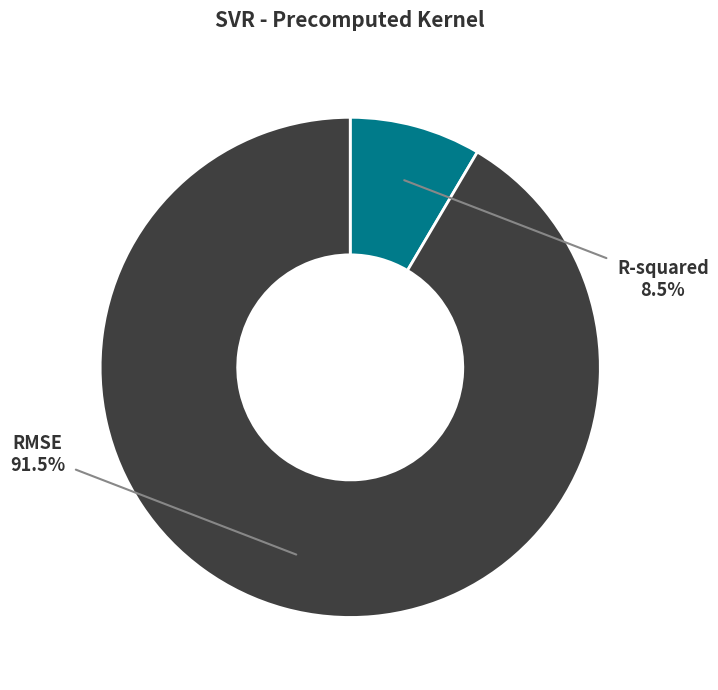

Which has a higher value, R-squared or RMSE?

RMSE